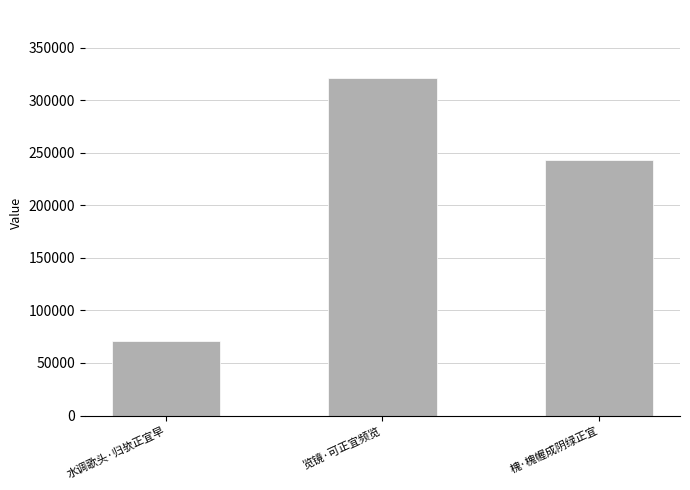

What is the change in value from 水调歌头·归欤正宜早 to 览镜·可正宜频览?

+250758